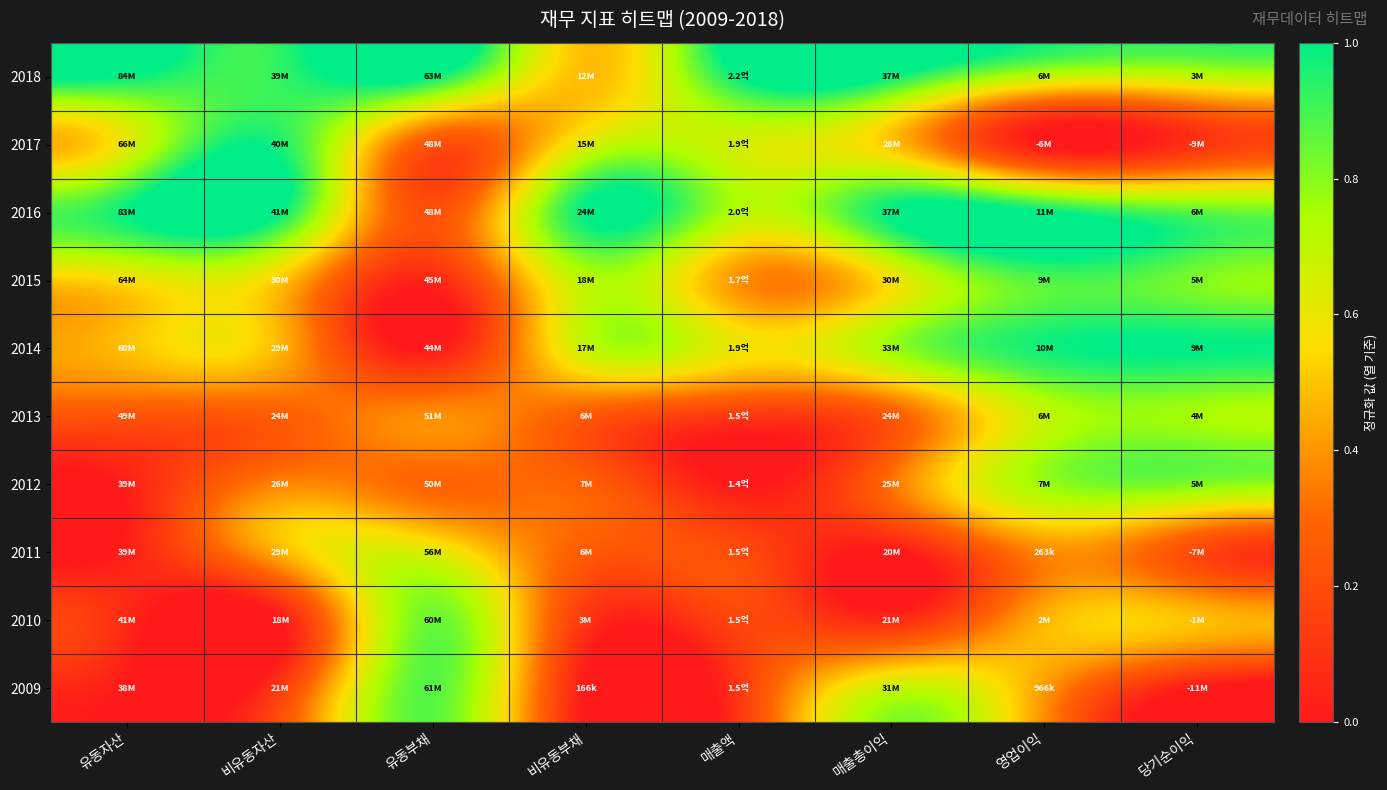

Between 매출총이익 and 영업이익, which series saw the biggest shift?

2017